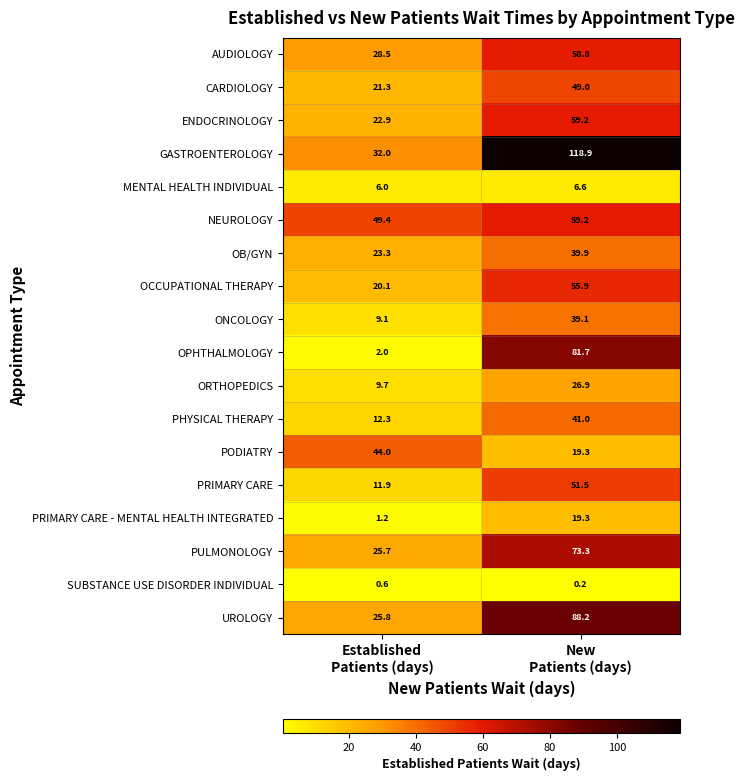

At which category is the sum across all series the highest?

New
Patients (days)